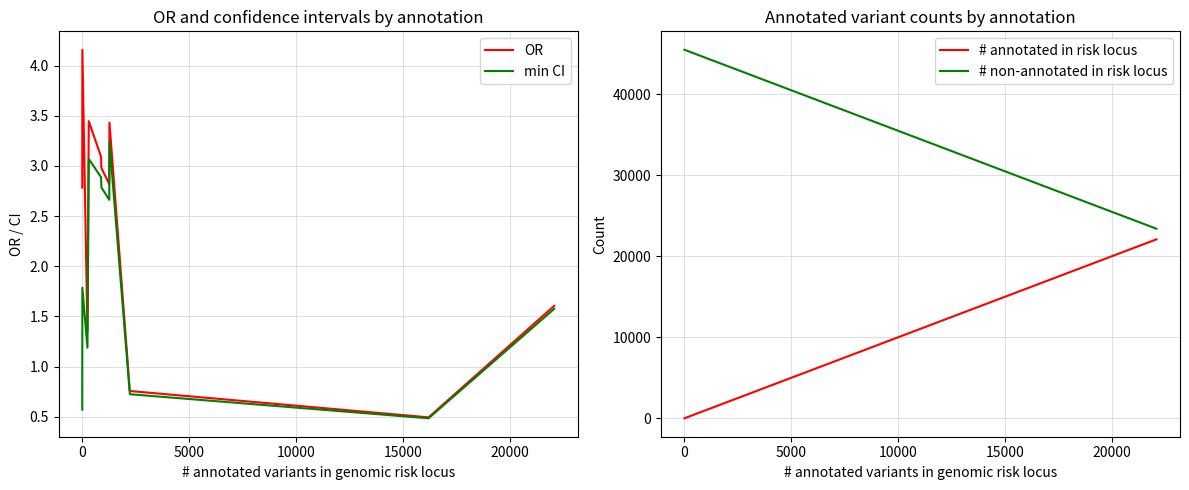

True or false: # annotated in risk locus and # non-annotated in risk locus intersect in this chart.

False